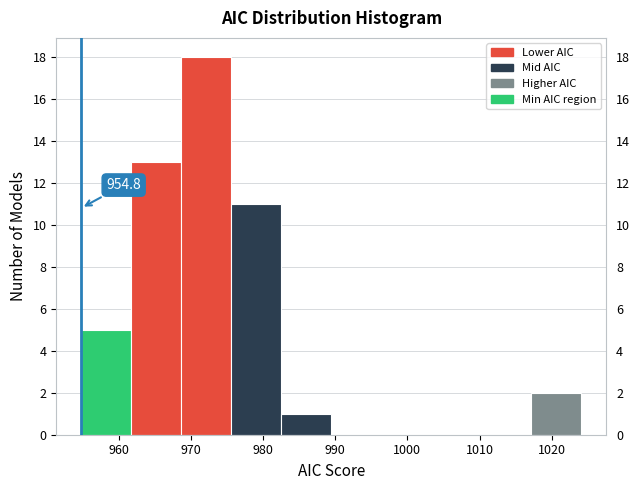

Which range on the x-axis has the tallest bar?

969 to 976